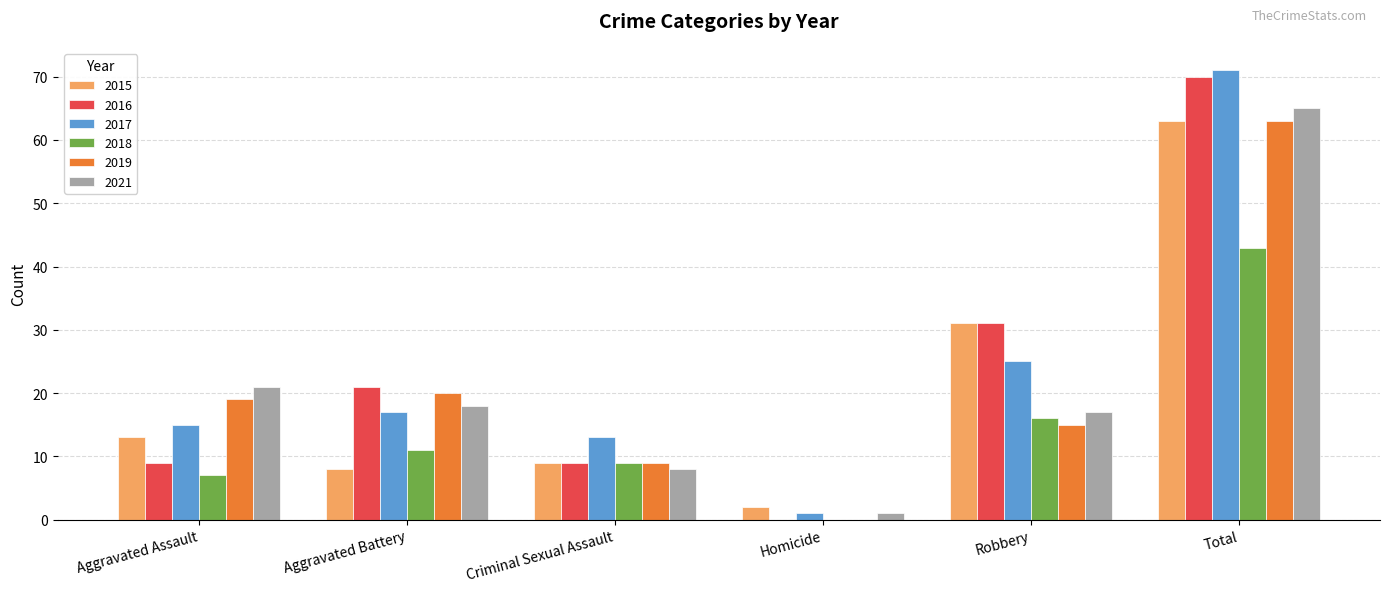

What are all the series names shown in the legend?

2015, 2016, 2017, 2018, 2019, 2021